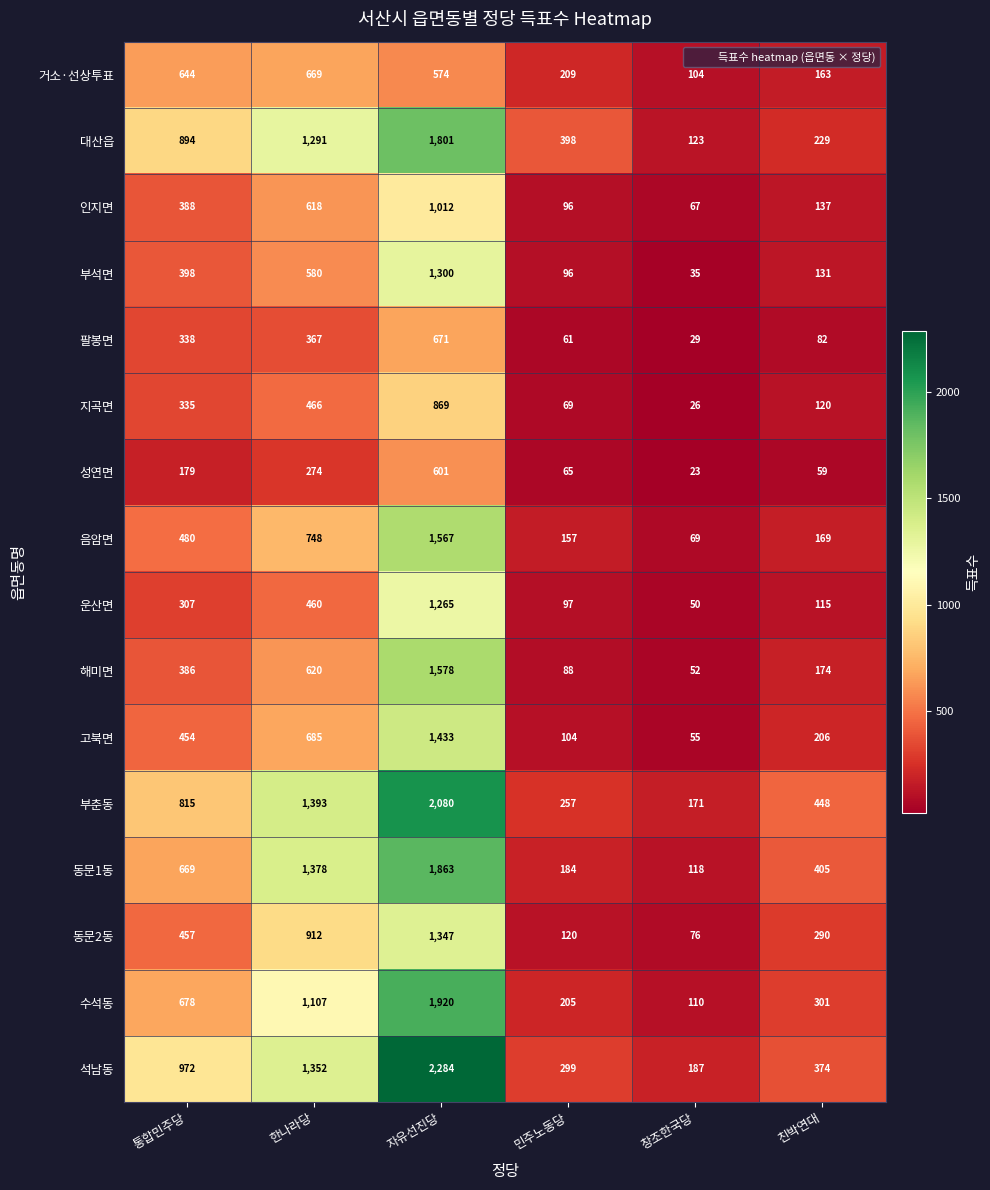

What is the sum of the 팔봉면 values at 민주노동당 and 자유선진당?

732